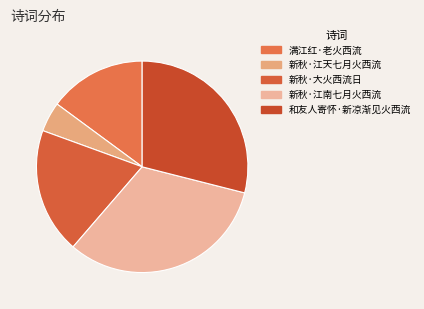

Rank the categories by value from highest to lowest.

新秋·江南七月火西流, 和友人寄怀·新凉渐见火西流, 新秋·大火西流日, 满江红·老火西流, 新秋·江天七月火西流